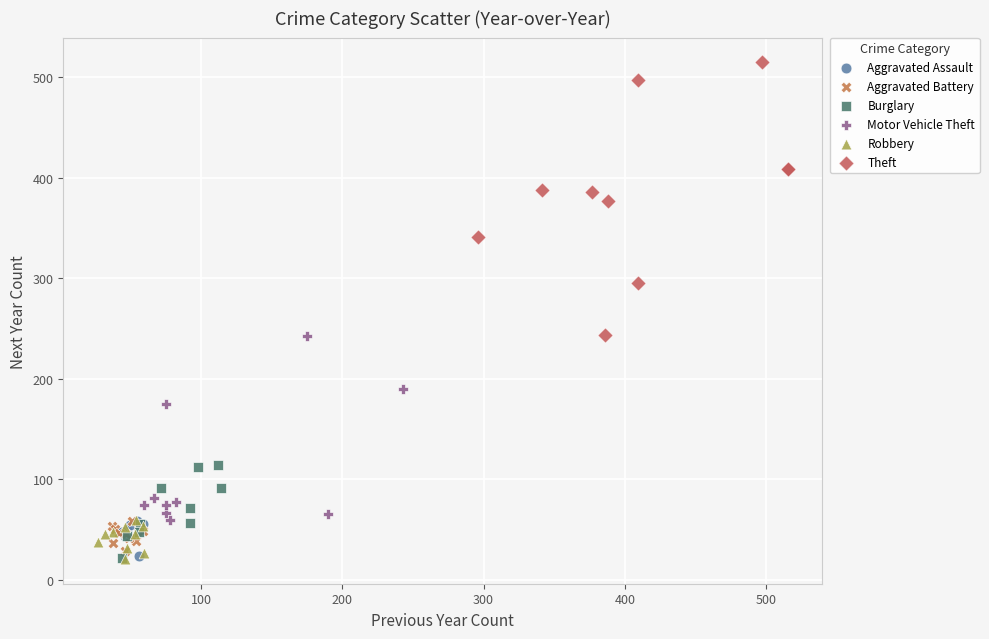

Which series contains the highest Y value?

Theft